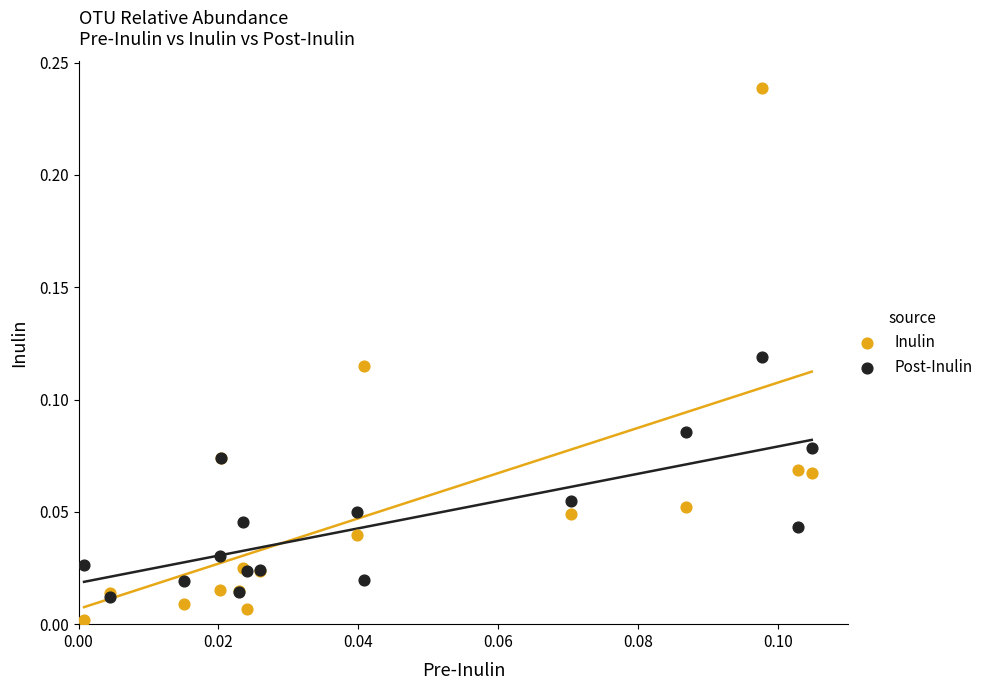

Which series reaches the minimum Y coordinate?

Inulin